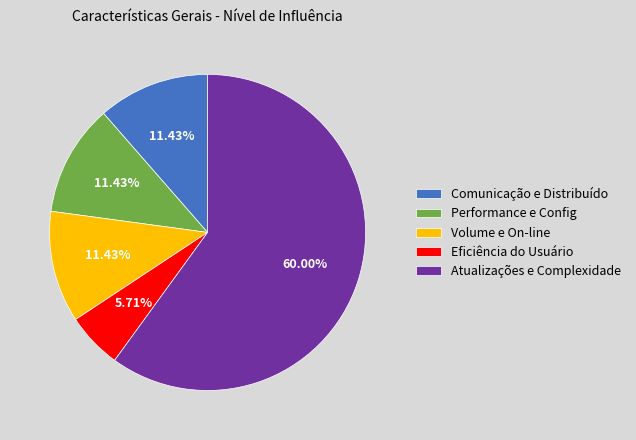

Which category has the biggest portion of the pie?

Atualizações e Complexidade